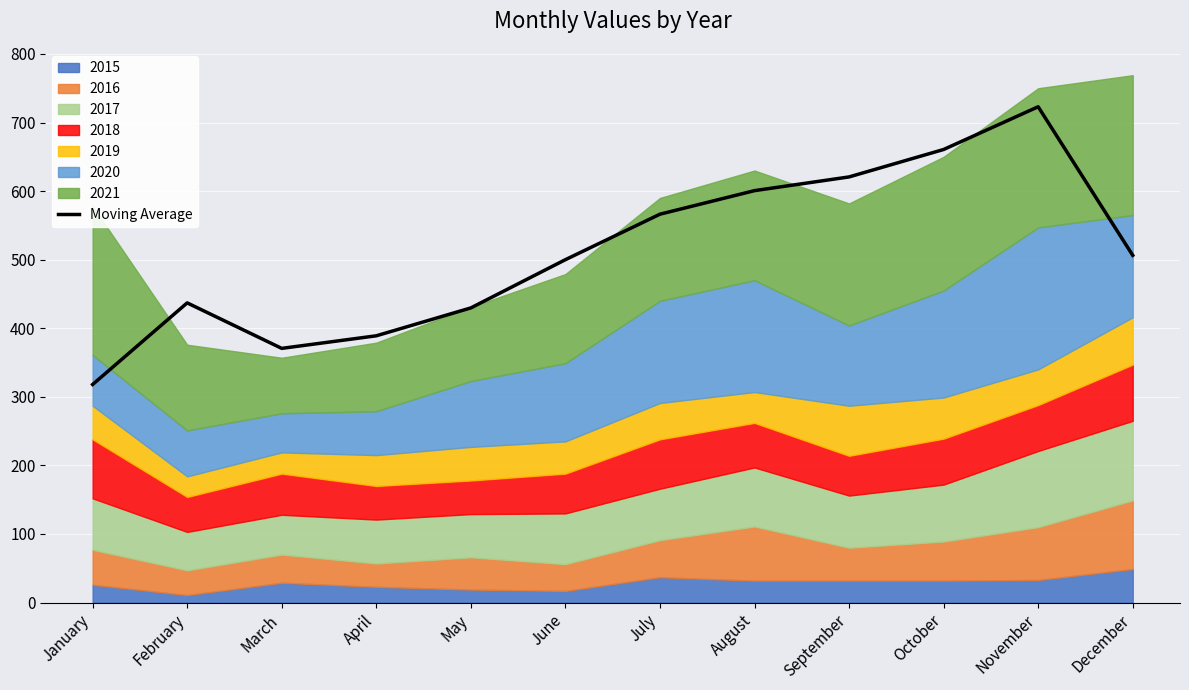

At which category does the chart reach its peak across all series?

November